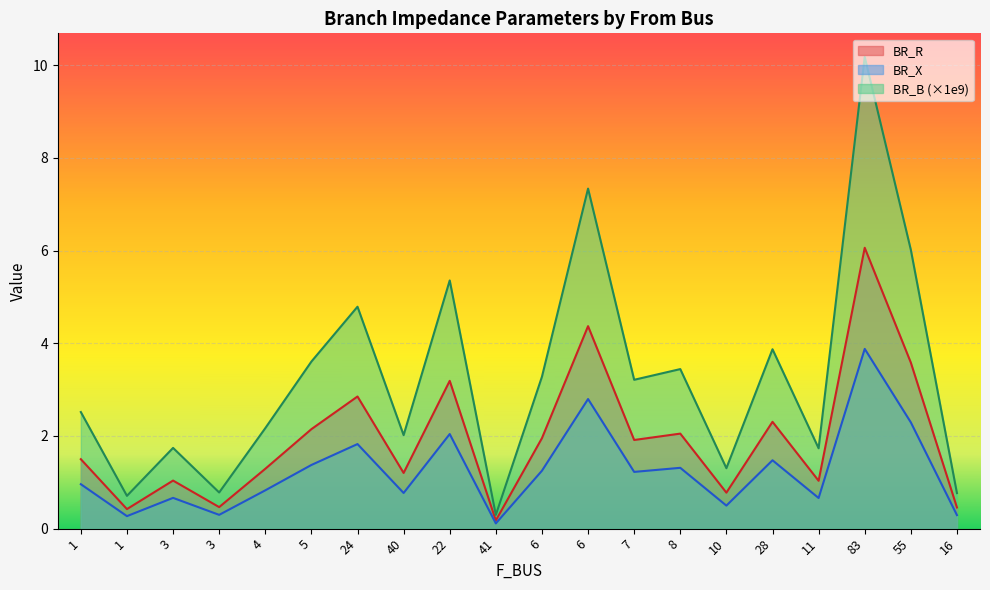

True or false: BR_X and BR_B cross at least once.

False